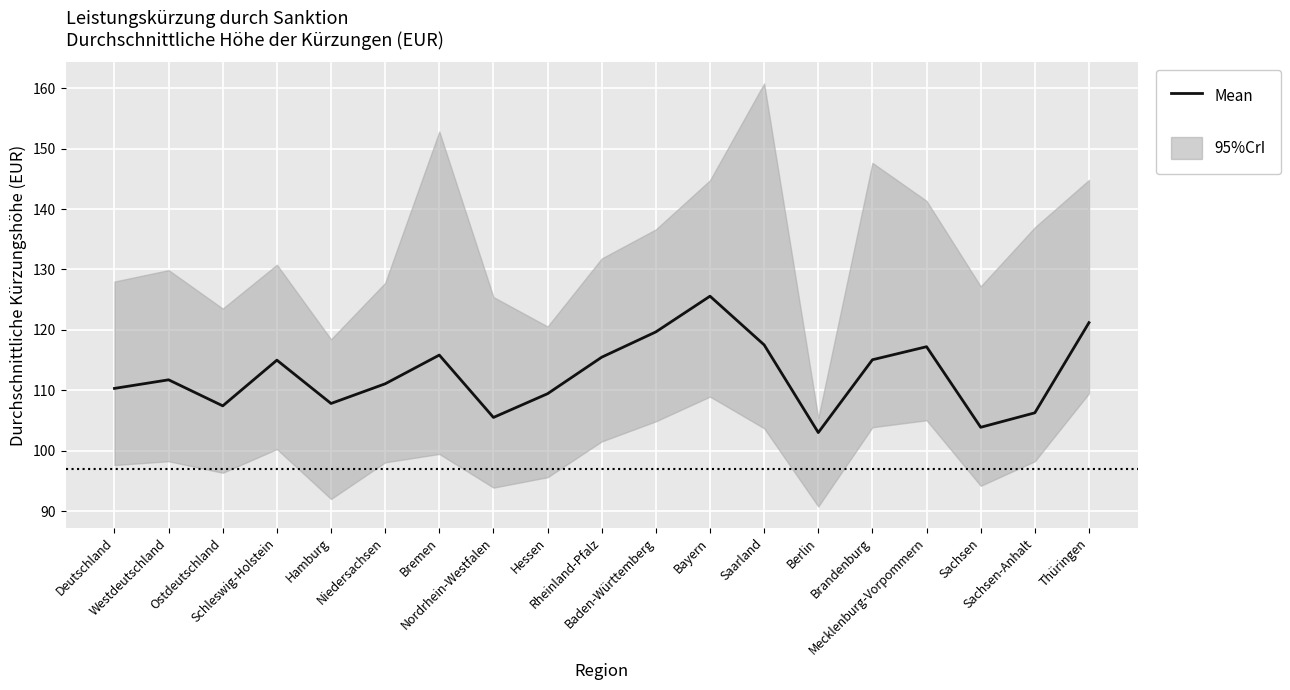

What value does the data have at Hessen?

109.5